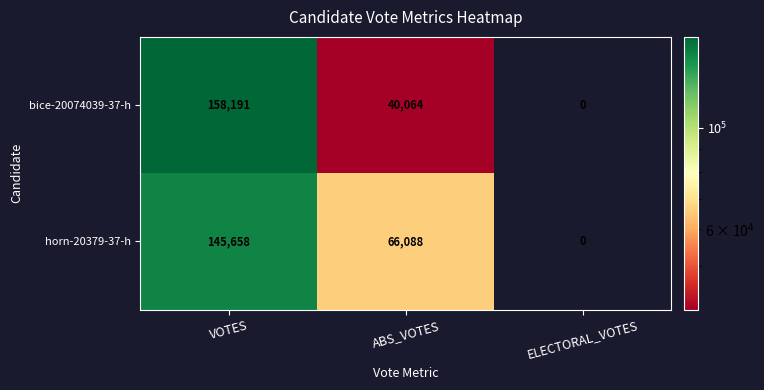

Count the number of data series in this chart.

2